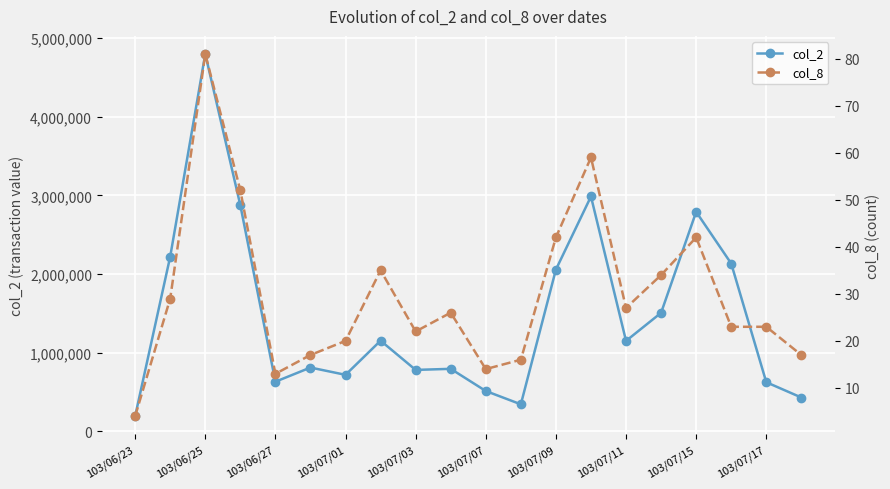

How many series are shown in this chart?

2